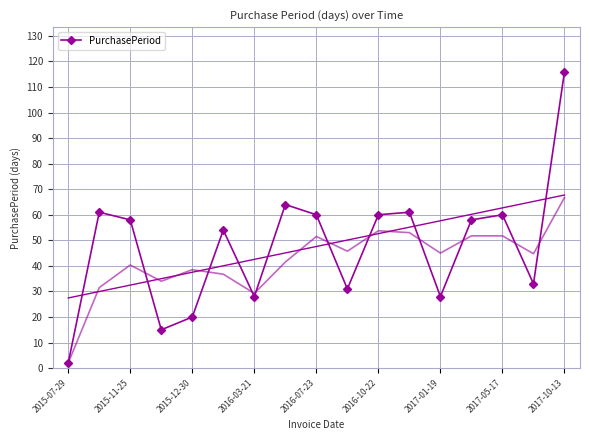

In PurchasePeriod, how many points are lower than both neighbors (excluding endpoints)?

5